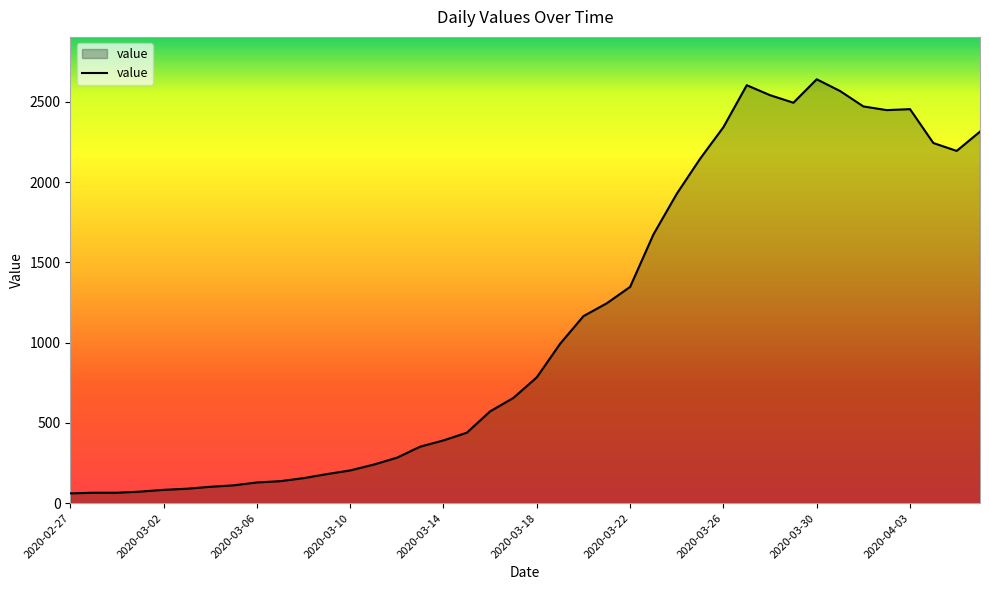

What is the difference between the maximum and minimum values?

2579